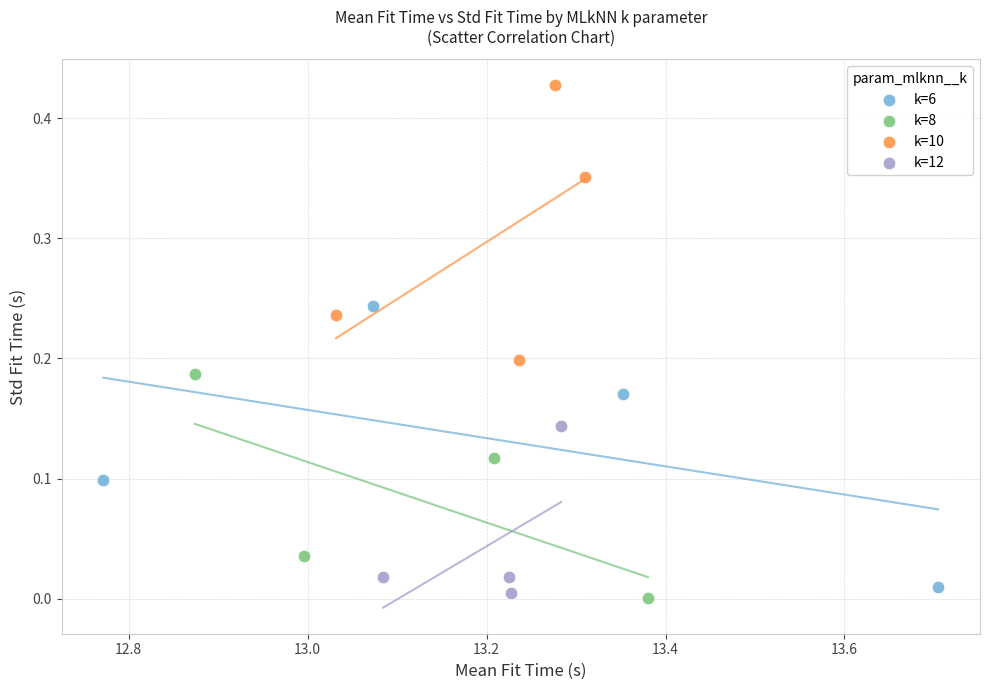

Which series reaches the maximum Y coordinate?

k=10